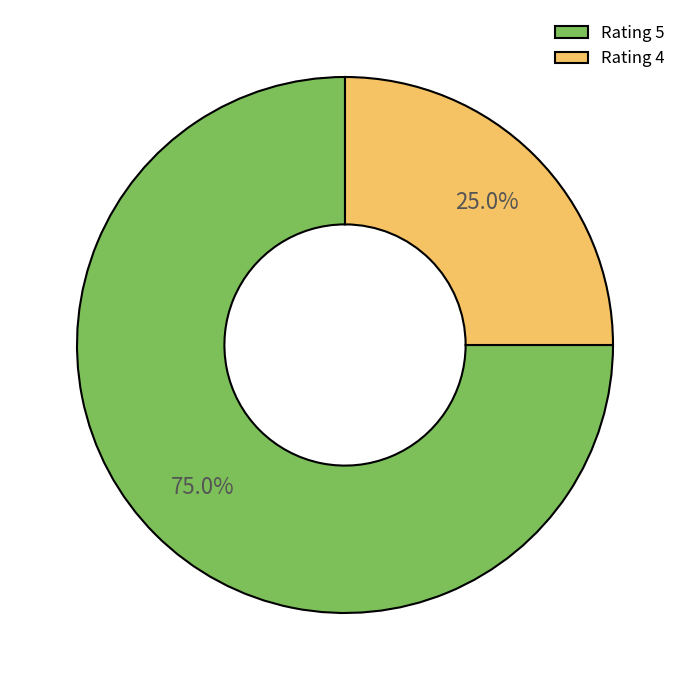

Which category accounts for the majority?

Rating 5